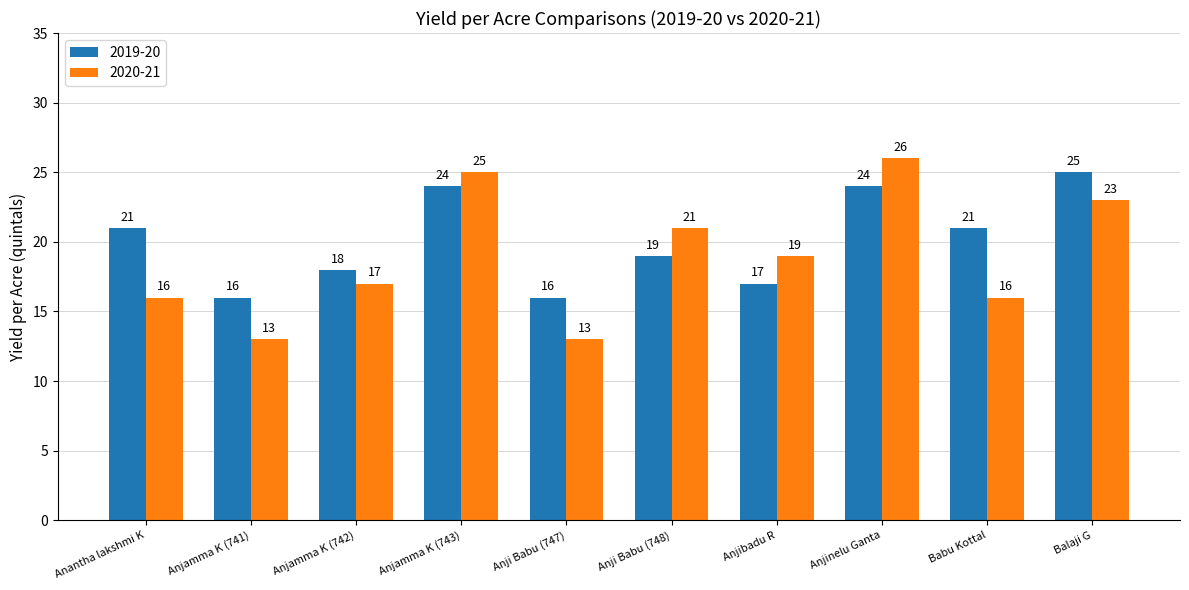

Reading left to right, list all the values displayed in this chart.

2019-20: 21	16	18	24	16	19	17	24	21	25
2020-21: 16	13	17	25	13	21	19	26	16	23